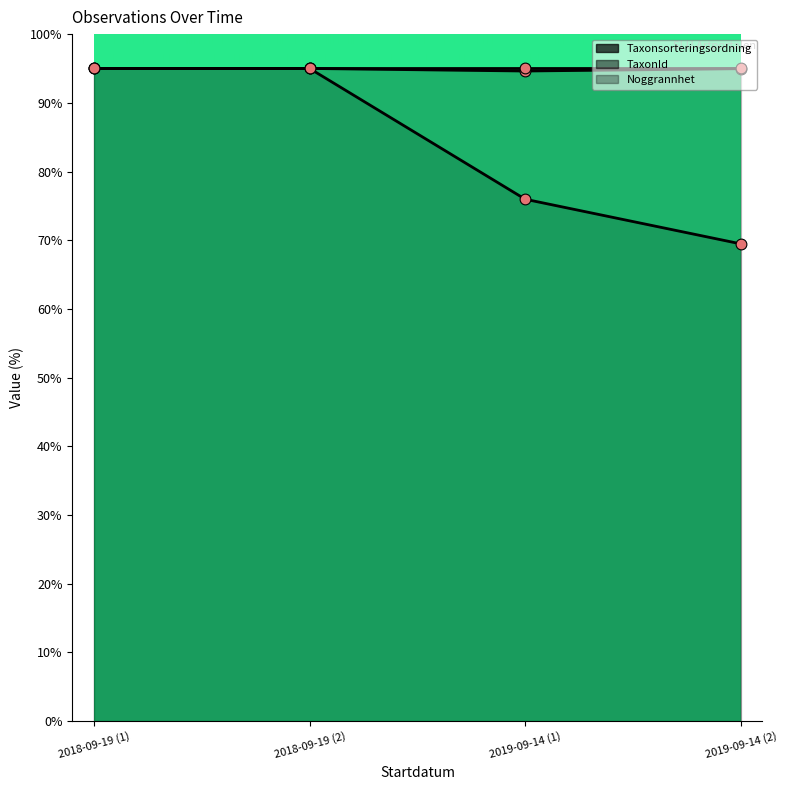

Which series reaches the maximum Y coordinate?

Taxonsorteringsordning